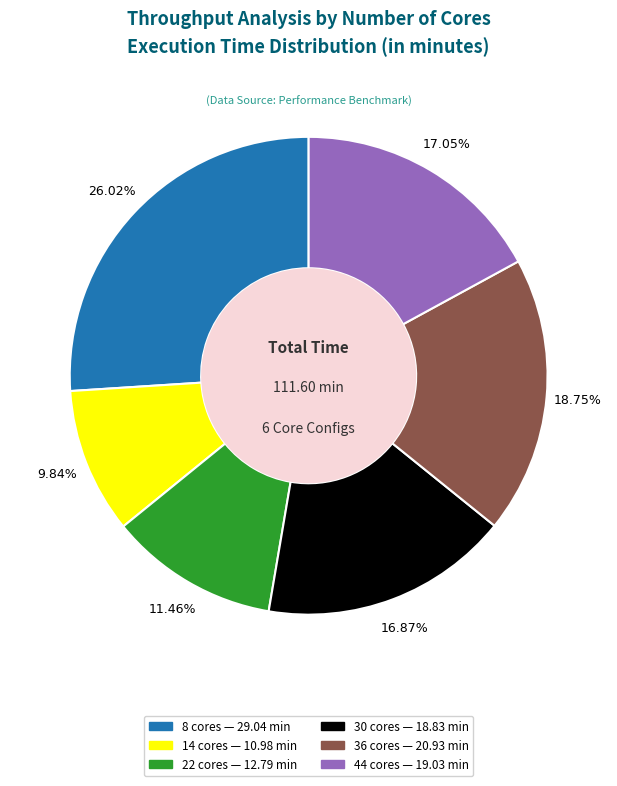

Approximately how many times larger is the value at 36 compared to 44?

1.1